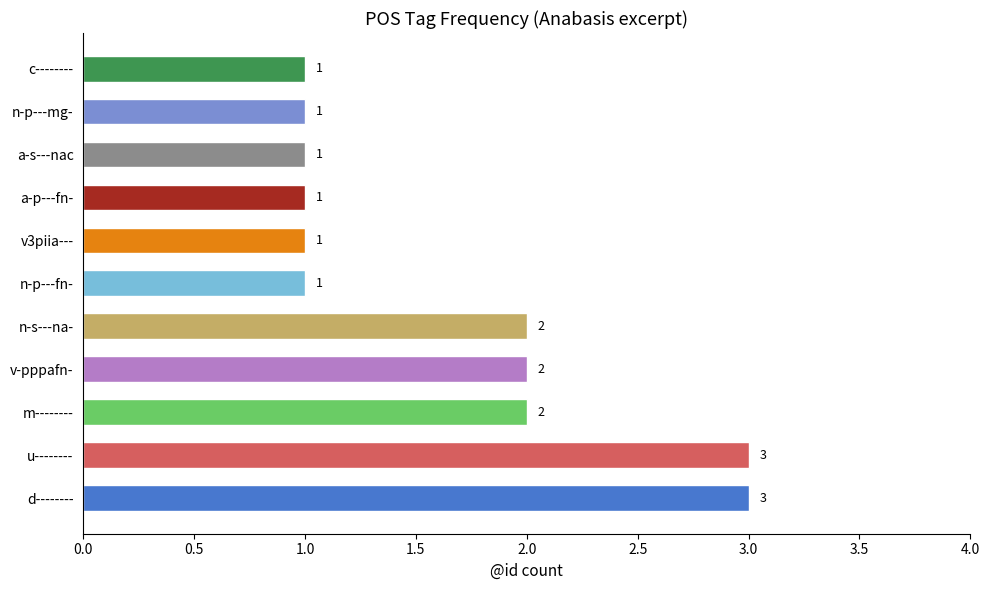

Between m-------- and v3piia---, which is larger?

m--------